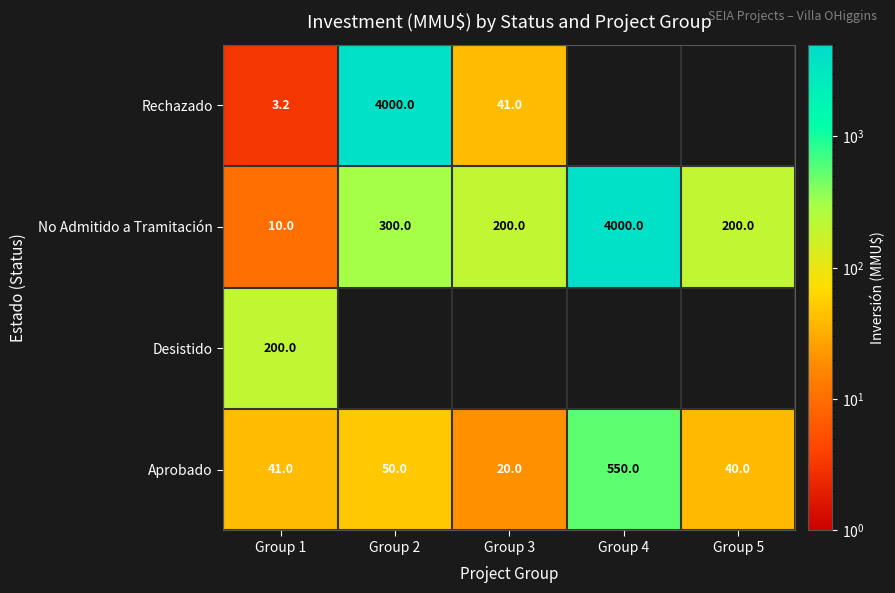

What is the average value of the Aprobado series?

140.2